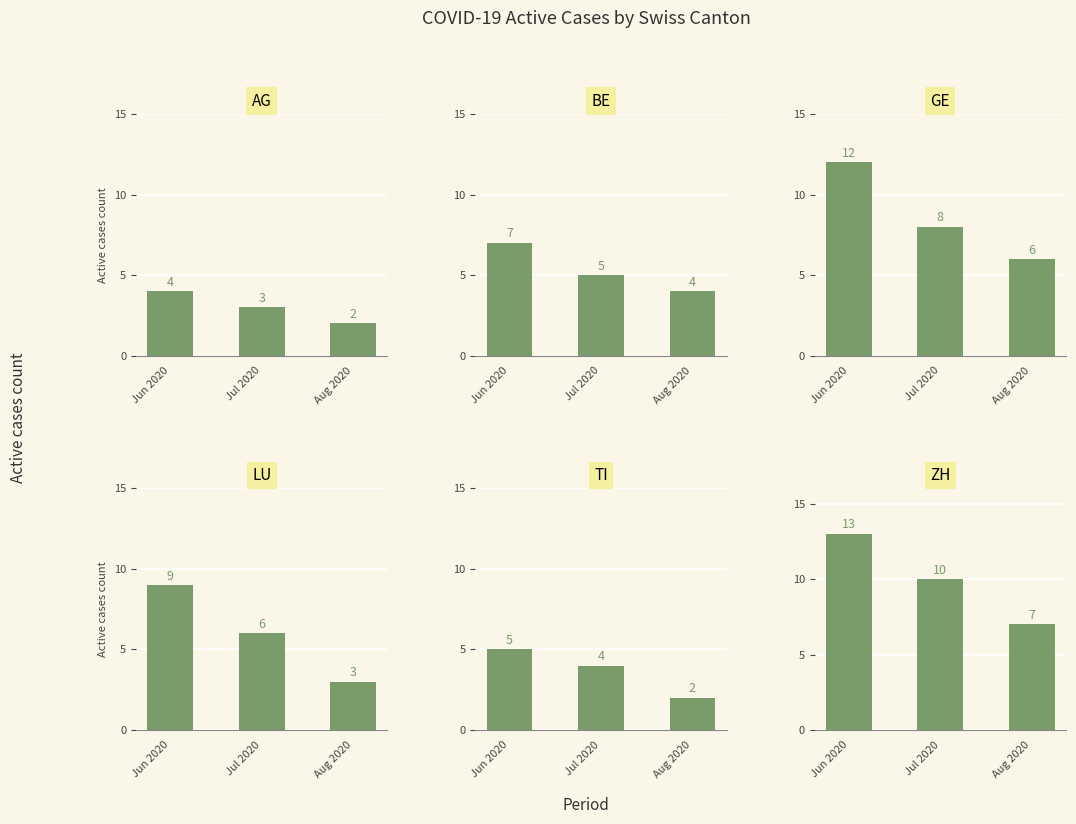

Which label corresponds to the largest value in the chart?

Jun 2020